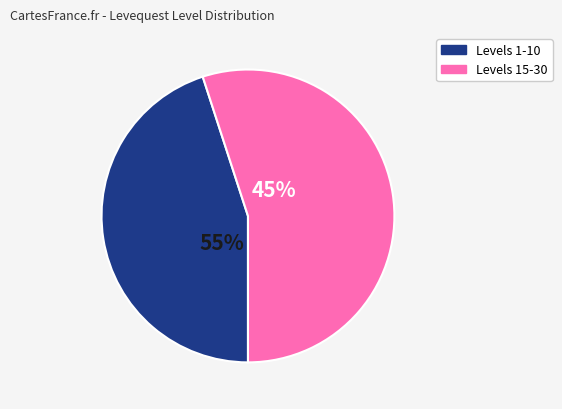

Is it true that 1 is 1% of the pie?

False